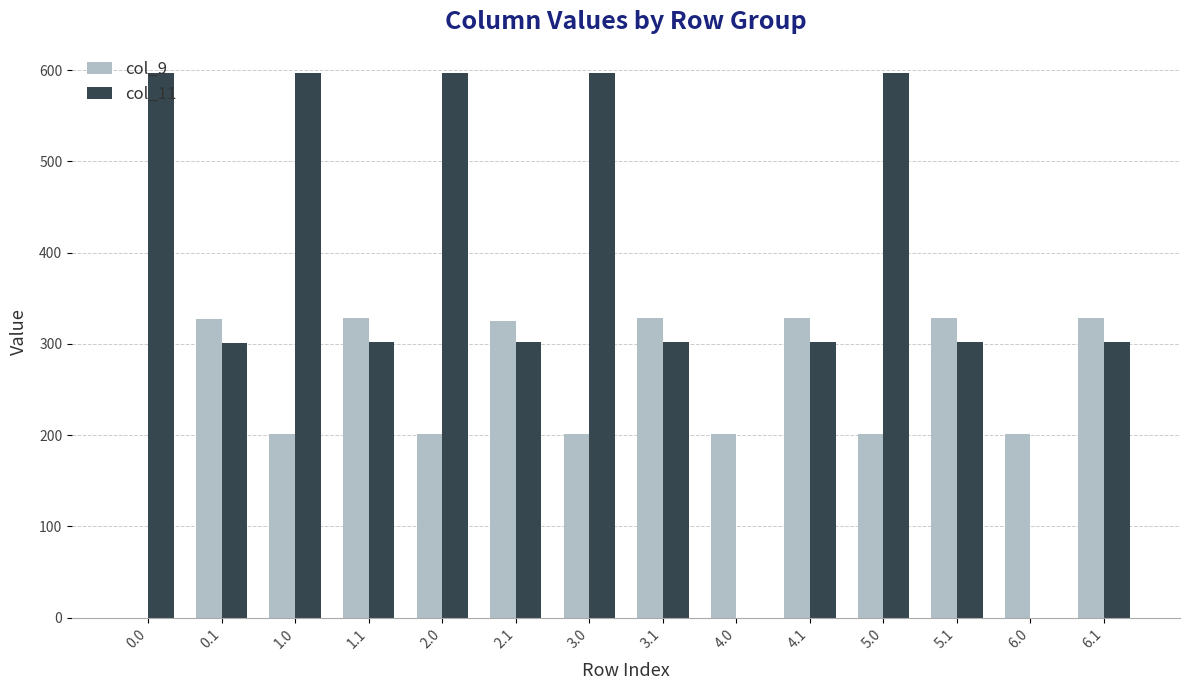

What is the sum of the col_9 values at 1.0 and 3.1?

529.4